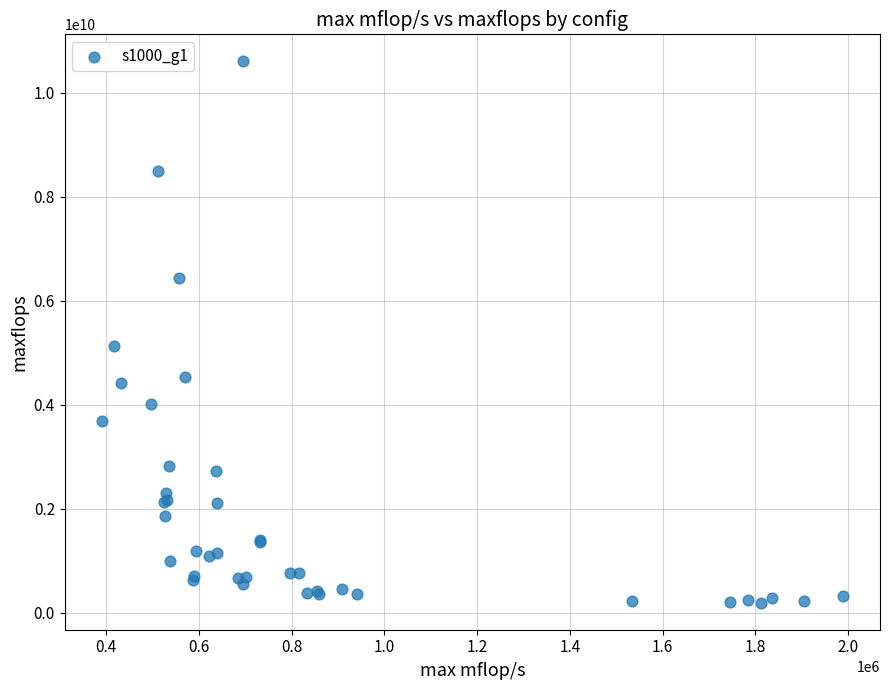

What Y value in the scatter plot is closest to 5396500000?

5120000000